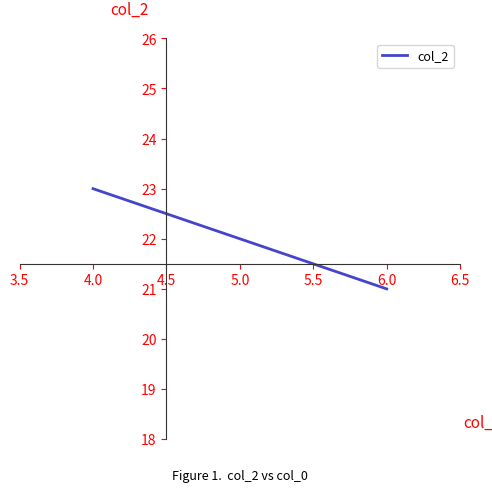

The chart shows a value of 12 at 5.0. True or false?

False